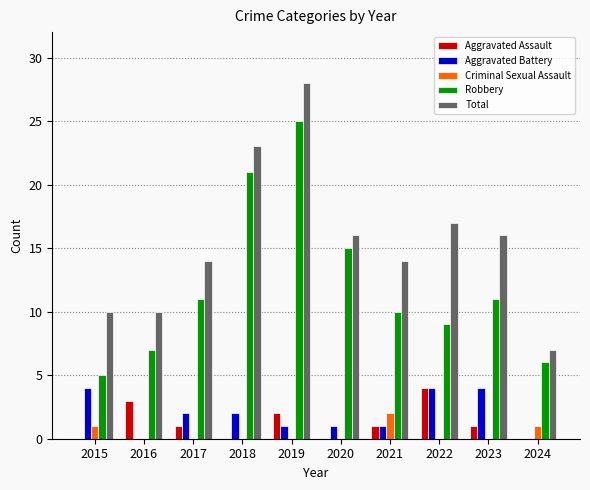

Which series changed the most between 2016 and 2023?

Total